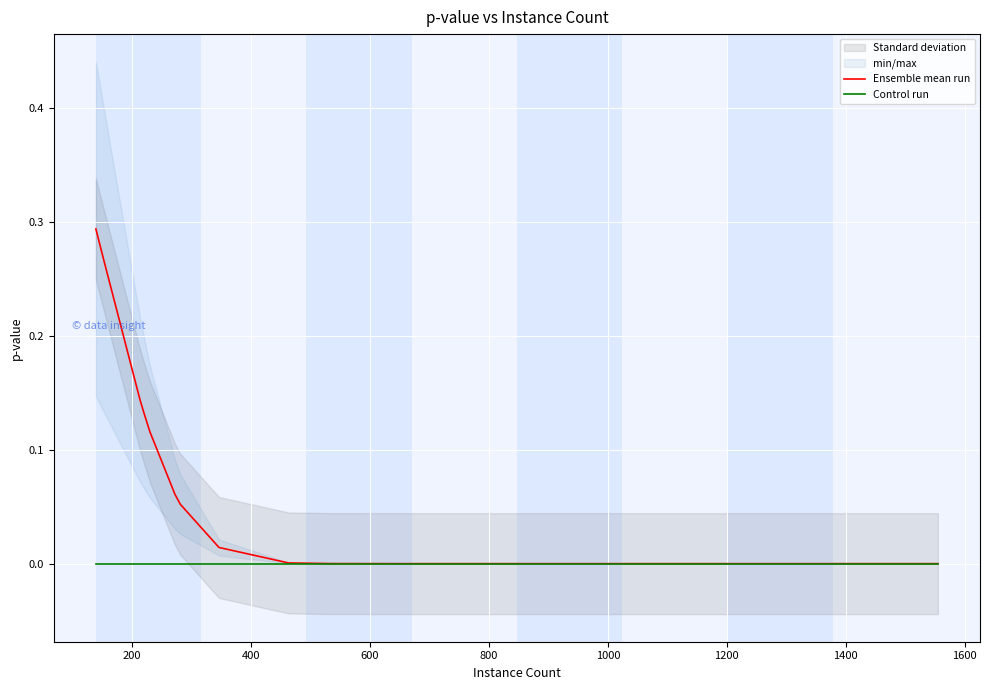

True or false: Ensemble mean run and Control run cross at least once.

False